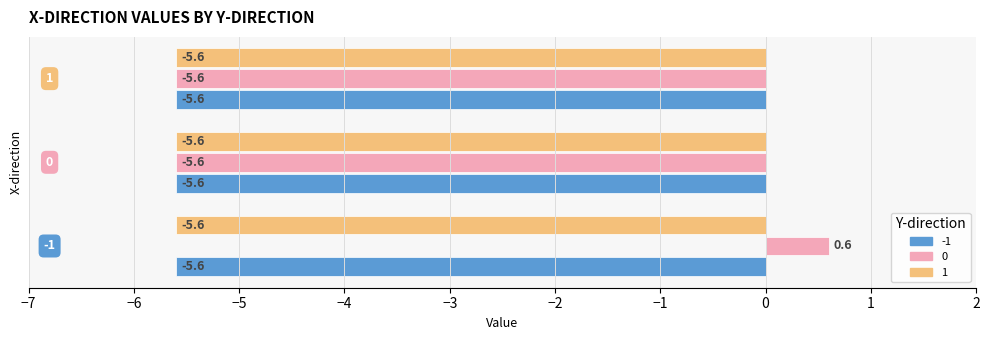

What is the sum of all -1 values?

-16.8